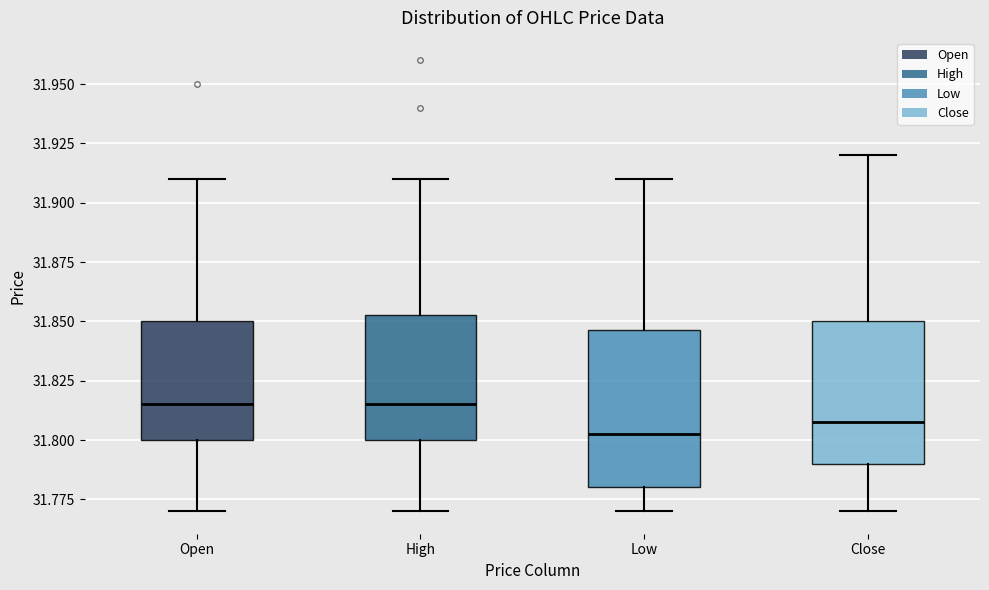

Reading left to right, read every box against the y-axis: the position of its median line, the range the box covers, and the ends of its whiskers. The values are not printed on the chart, so give them approximately, as read against the axis.

Open: median 31.815, box 31.800 to 31.850, whiskers 31.770 to 31.910
High: median 31.815, box 31.800 to 31.855, whiskers 31.770 to 31.910
Low: median 31.805, box 31.780 to 31.845, whiskers 31.770 to 31.910
Close: median 31.810, box 31.790 to 31.850, whiskers 31.770 to 31.920